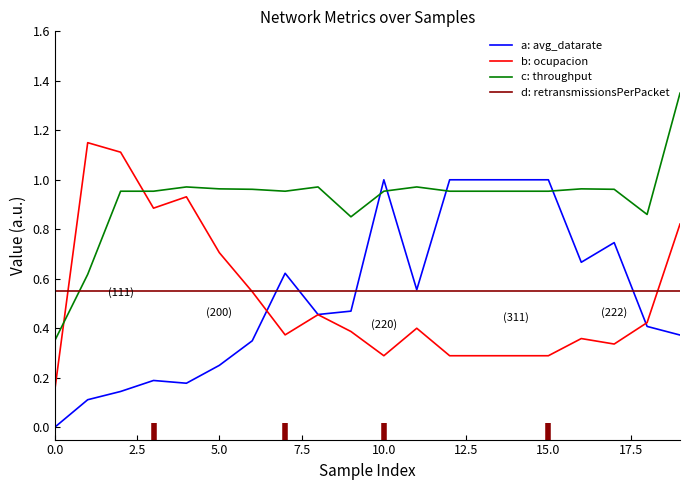

How many categories are shown in the chart?

20